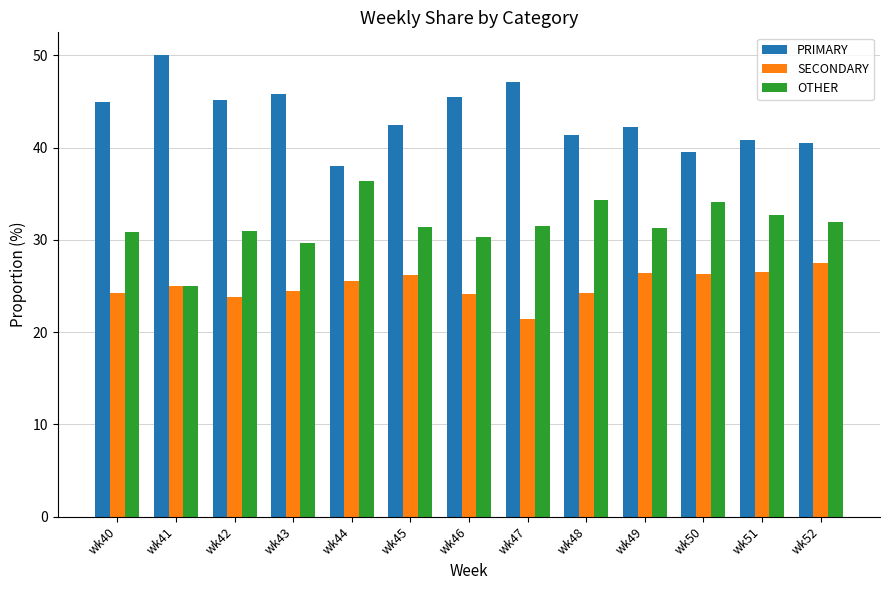

How many bars are there in each group?

3